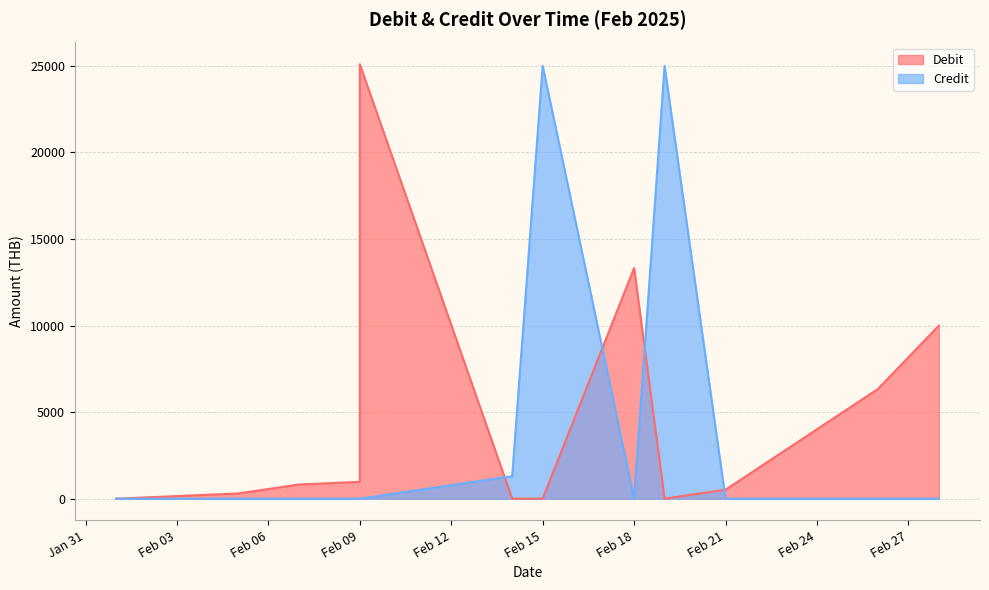

What are all the series names shown in the legend?

Debit, Credit